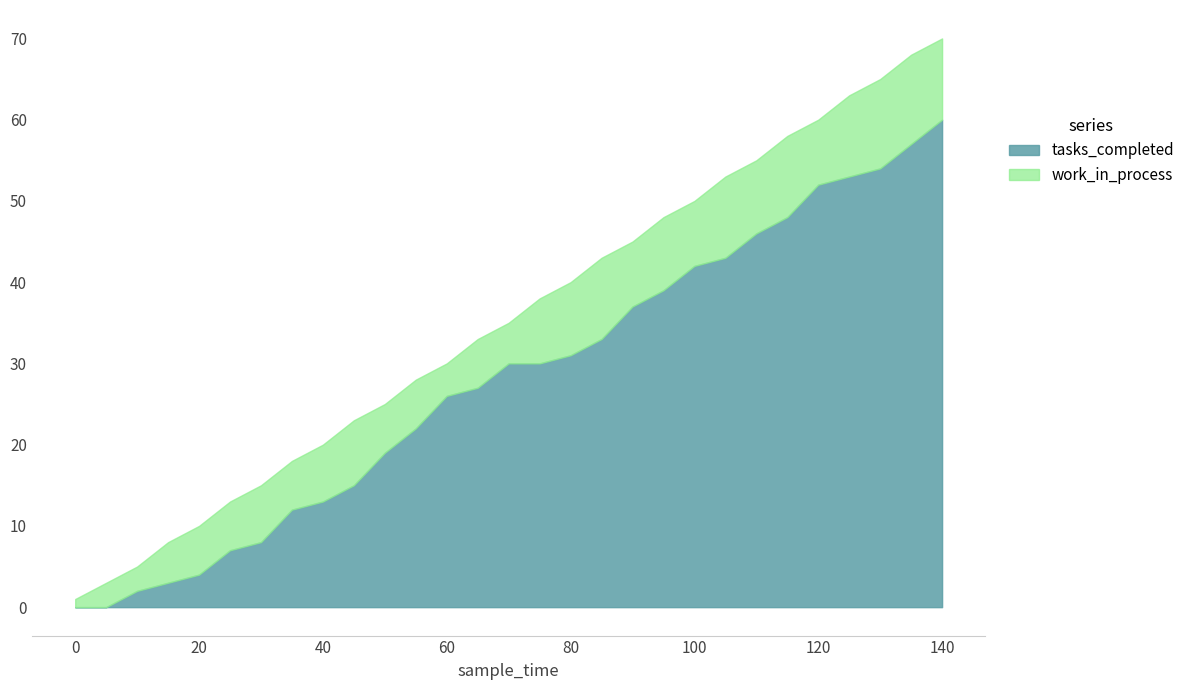

What is the difference between the maximum and second lowest values in the tasks_completed series?

60